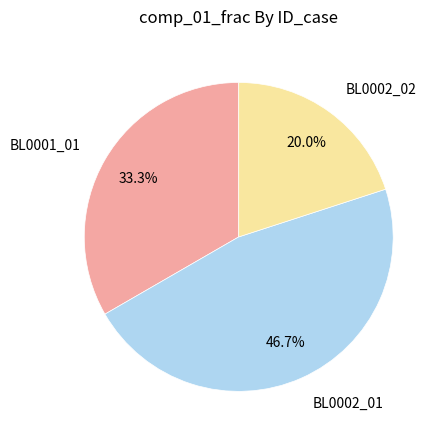

Is there a majority slice in this chart?

No